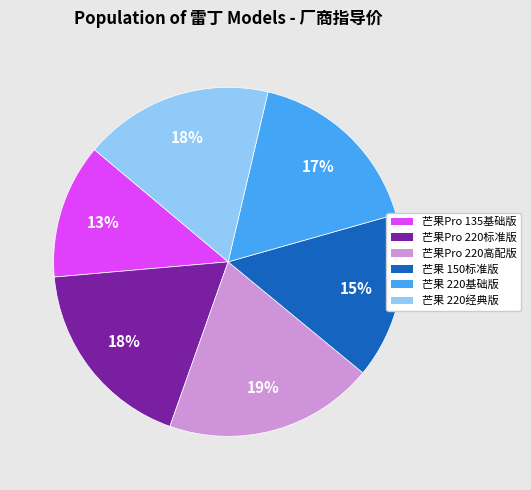

Is there any slice that represents more than half of the pie?

No